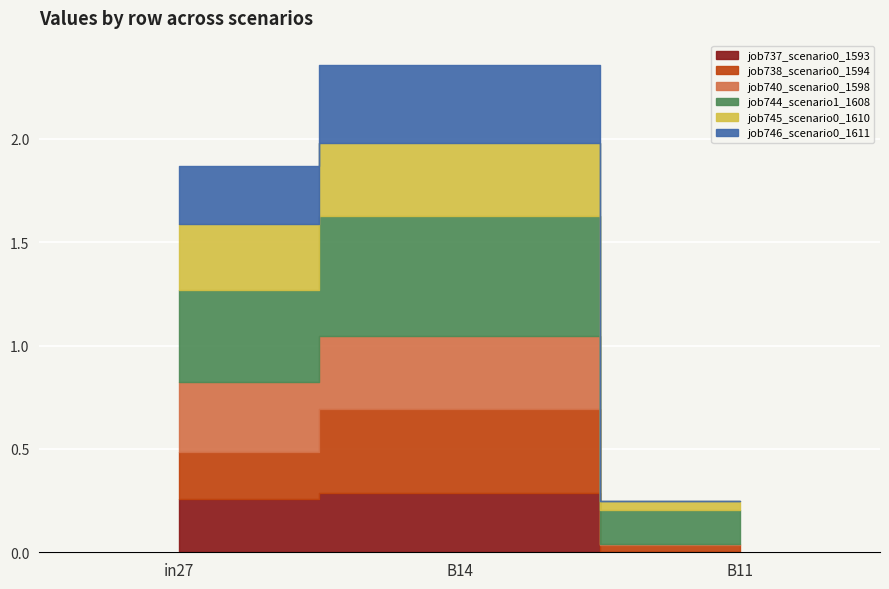

The value of job740_scenario0_1598 at B14 is 0.2. True or false?

False